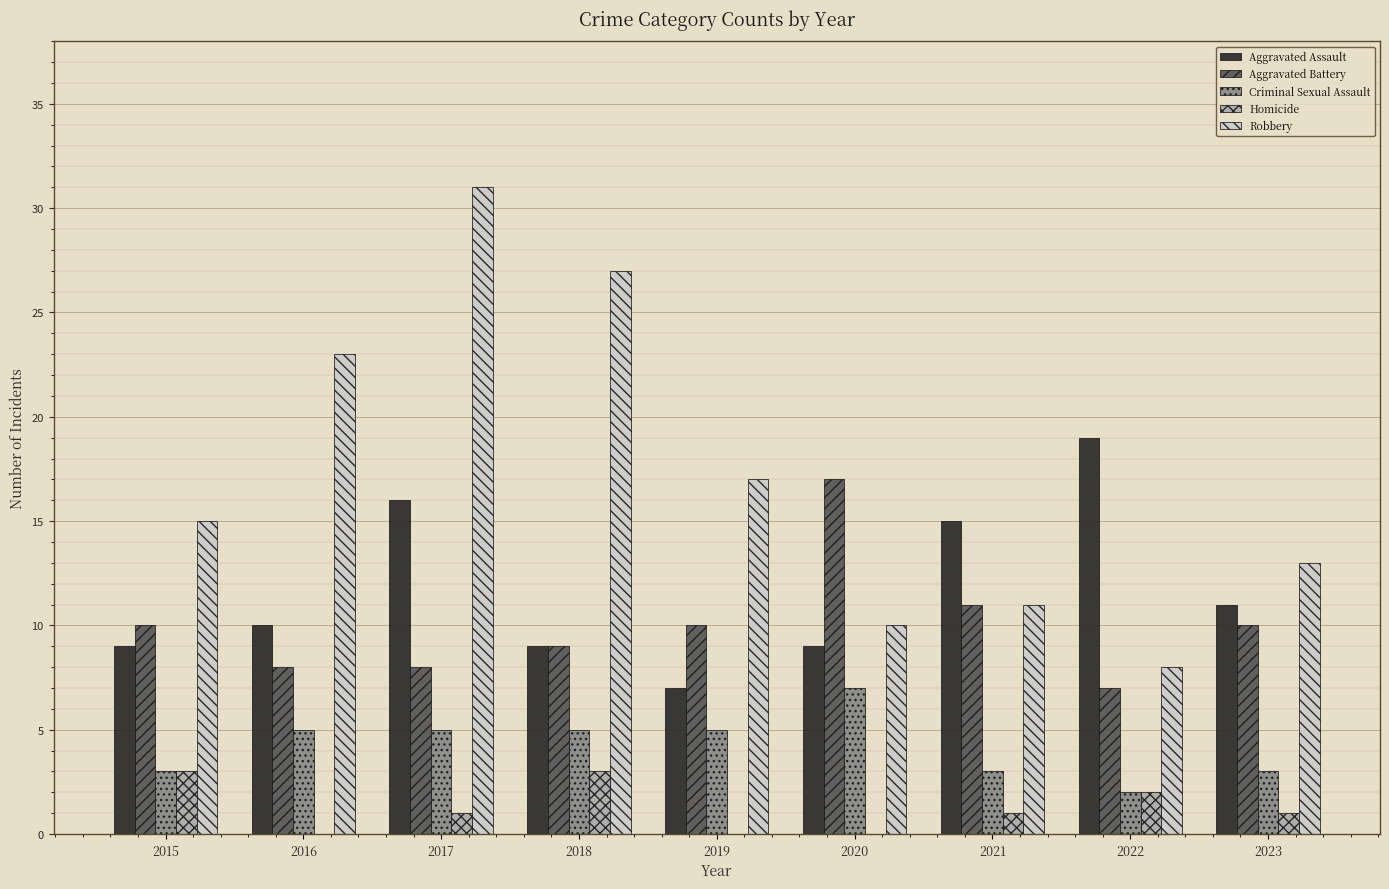

Are the bars horizontal?

No